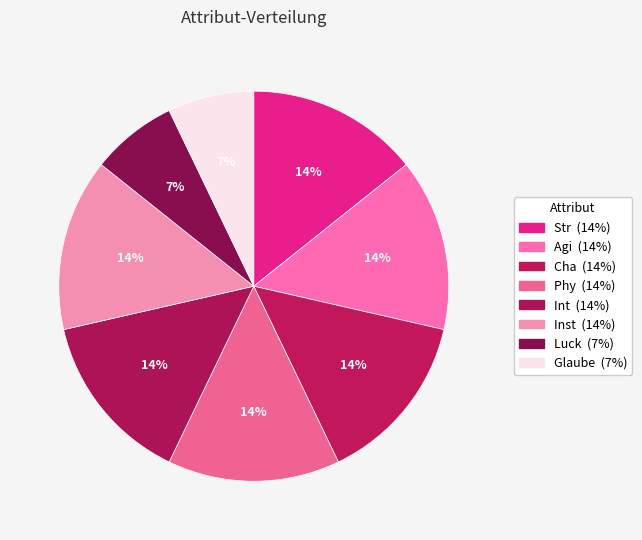

To the nearest percent, what portion does Luck represent?

7%